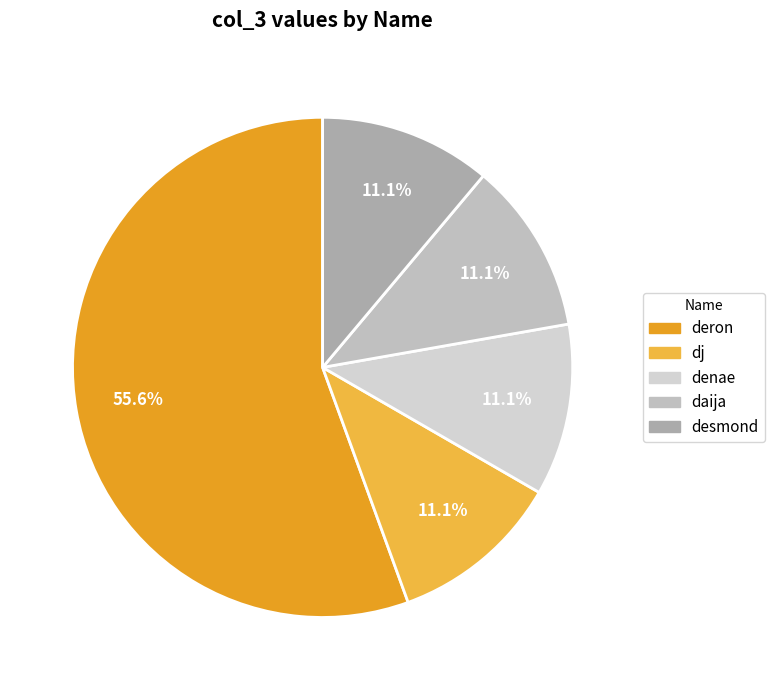

How many slices are in this pie chart?

5